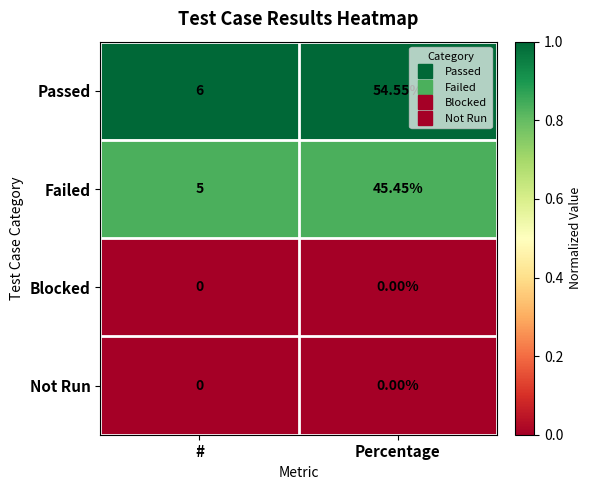

Which series has the largest range (max minus min)?

Passed